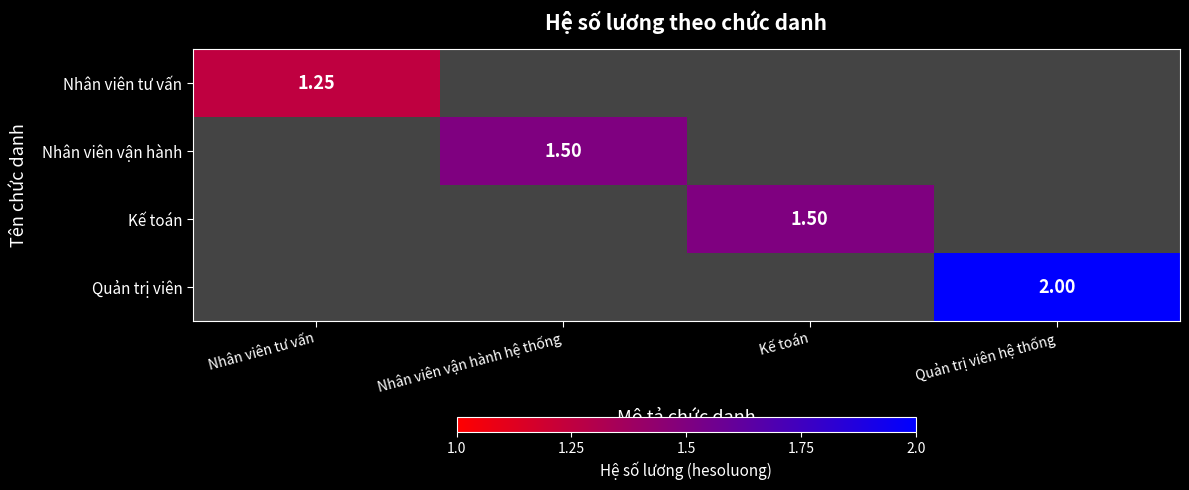

Rank the series by their average value, from lowest to highest.

Nhân viên tư vấn, Nhân viên vận hành, Kế toán, Quản trị viên